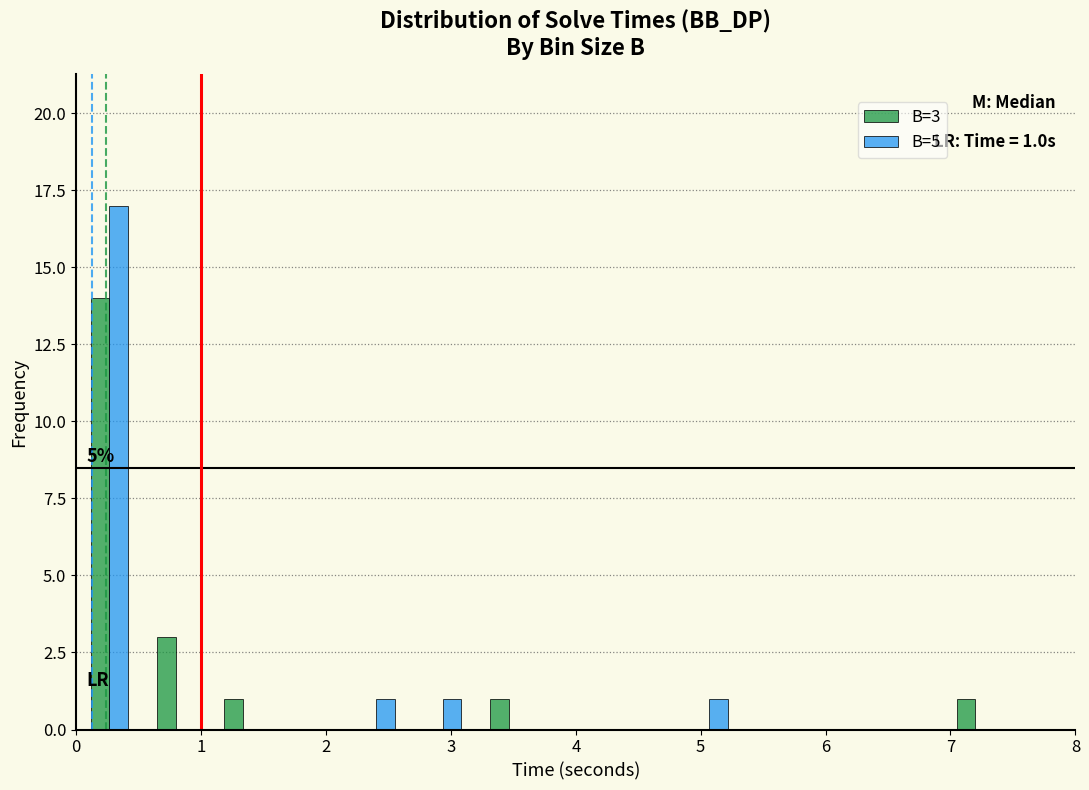

In the B=3 series, which range on the x-axis has the tallest bar?

0.0 to 0.5